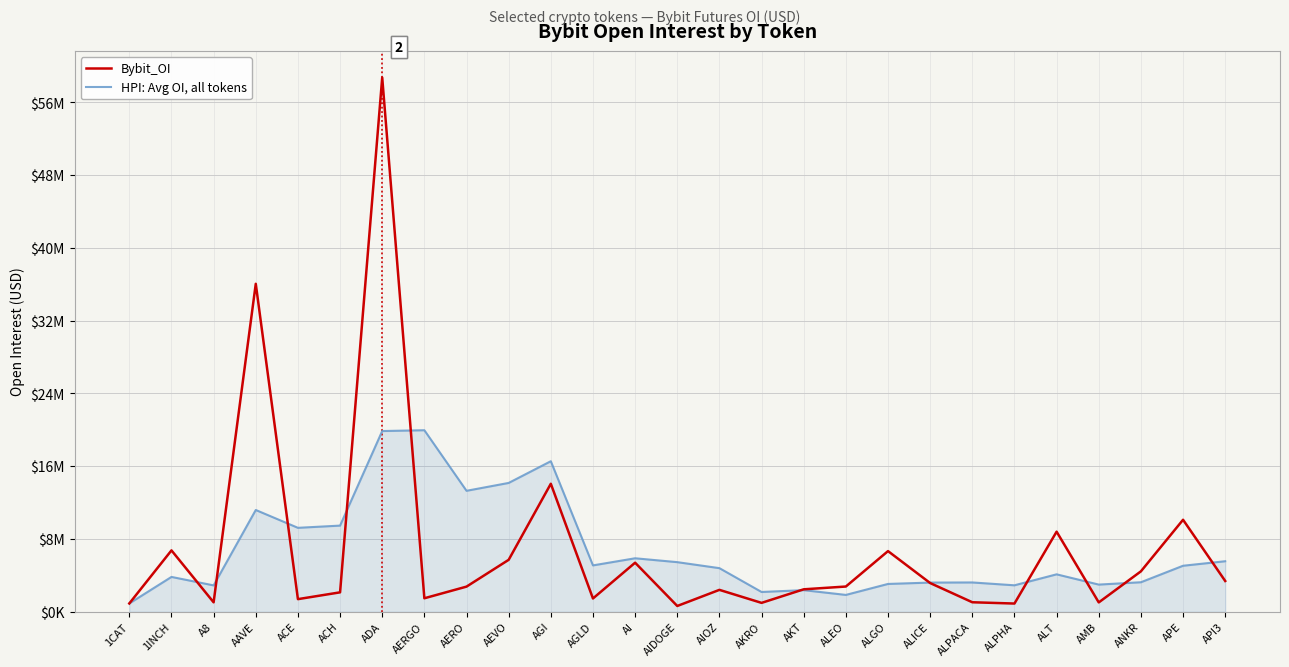

Rank the series by their maximum value, from highest to lowest.

Bybit_OI, HPI: Avg OI, all tokens